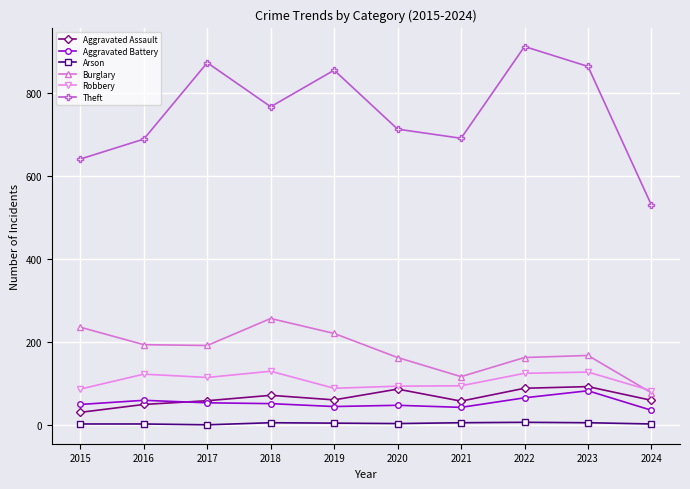

In Burglary, how many points are lower than both neighbors (excluding endpoints)?

2